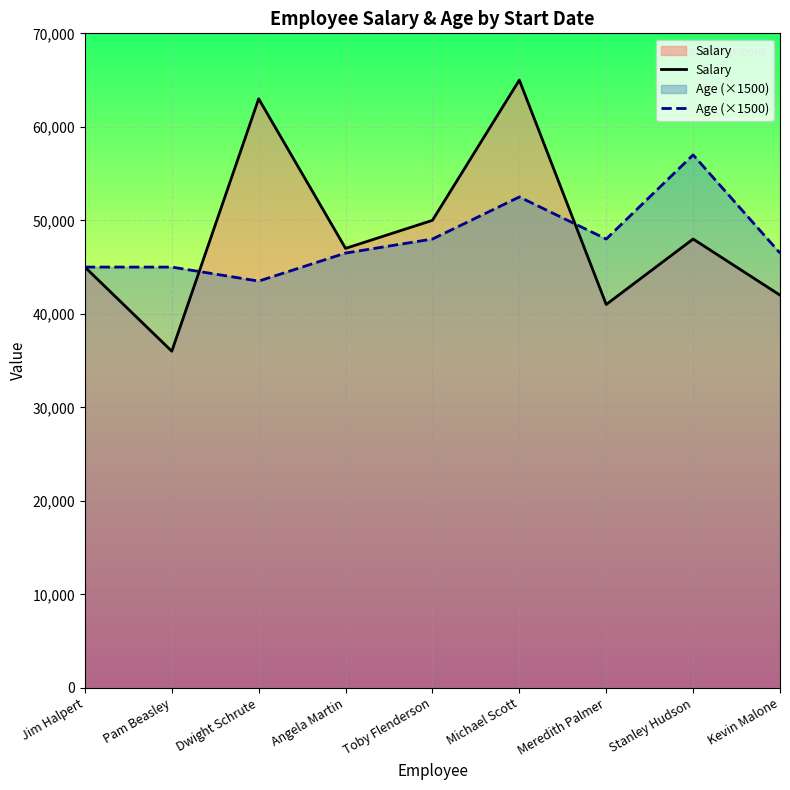

True or false: Salary and Age (×1500) intersect in this chart.

True